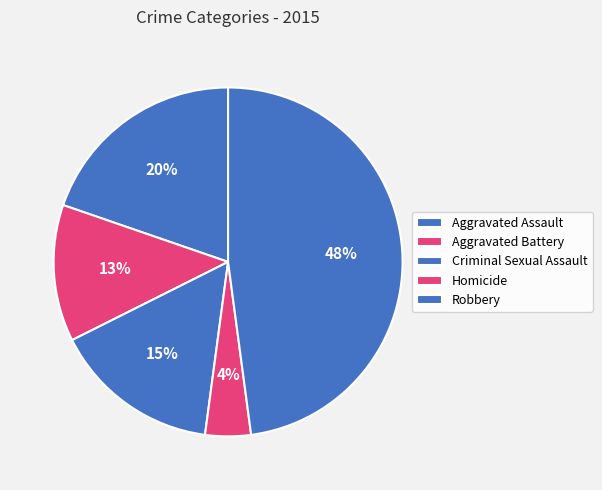

To the nearest percent, what is the combined percentage of Homicide and Criminal Sexual Assault?

20%